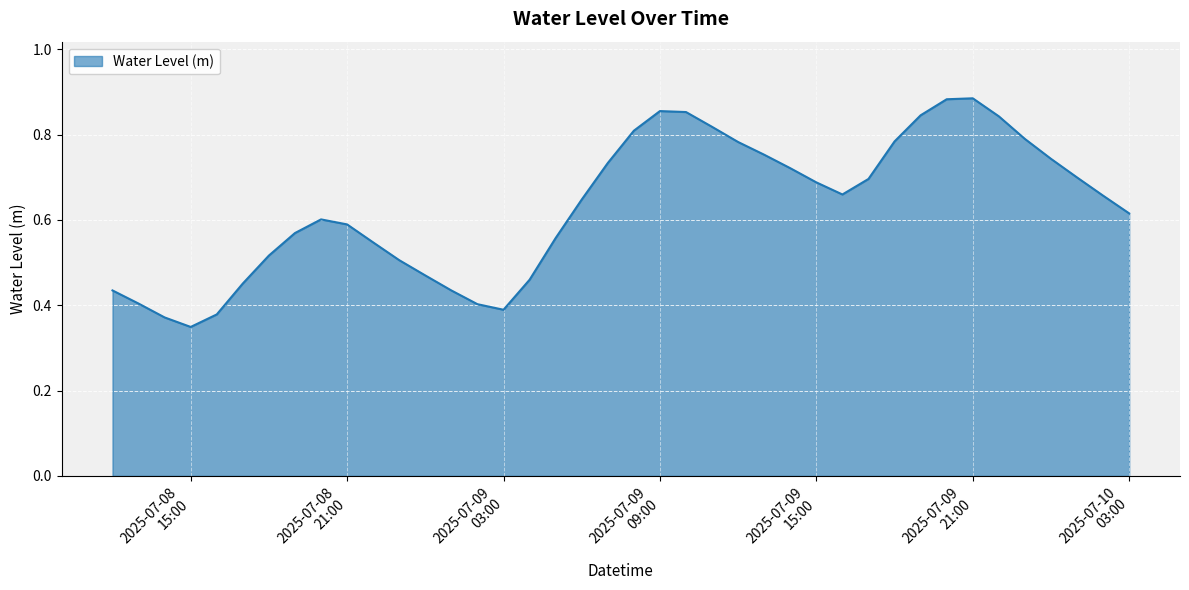

List the labels in order of value, largest first.

2025-07-09 21:00:00, 2025-07-09 20:00:00, 2025-07-09 09:00:00, 2025-07-09 10:00:00, 2025-07-09 19:00:00, 2025-07-09 22:00:00, 2025-07-09 11:00:00, 2025-07-09 08:00:00, 2025-07-09 23:00:00, 2025-07-09 18:00:00, 2025-07-09 12:00:00, 2025-07-09 13:00:00, 2025-07-10 00:00:00, 2025-07-09 07:00:00, 2025-07-09 14:00:00, 2025-07-10 01:00:00, 2025-07-09 17:00:00, 2025-07-09 15:00:00, 2025-07-09 16:00:00, 2025-07-10 02:00:00, 2025-07-09 06:00:00, 2025-07-10 03:00:00, 2025-07-08 20:00:00, 2025-07-08 21:00:00, 2025-07-08 19:00:00, 2025-07-09 05:00:00, 2025-07-08 22:00:00, 2025-07-08 18:00:00, 2025-07-08 23:00:00, 2025-07-09 00:00:00, 2025-07-09 04:00:00, 2025-07-08 17:00:00, 2025-07-08 12:00:00, 2025-07-09 01:00:00, 2025-07-08 13:00:00, 2025-07-09 02:00:00, 2025-07-09 03:00:00, 2025-07-08 16:00:00, 2025-07-08 14:00:00, 2025-07-08 15:00:00